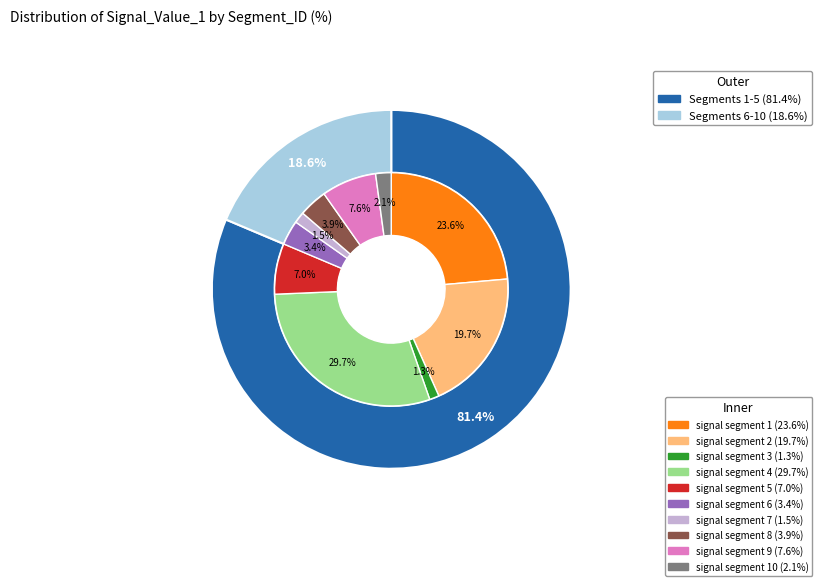

Rank the categories by value from highest to lowest.

signal segment 4, signal segment 1, signal segment 2, signal segment 9, signal segment 5, signal segment 8, signal segment 6, signal segment 10, signal segment 7, signal segment 3